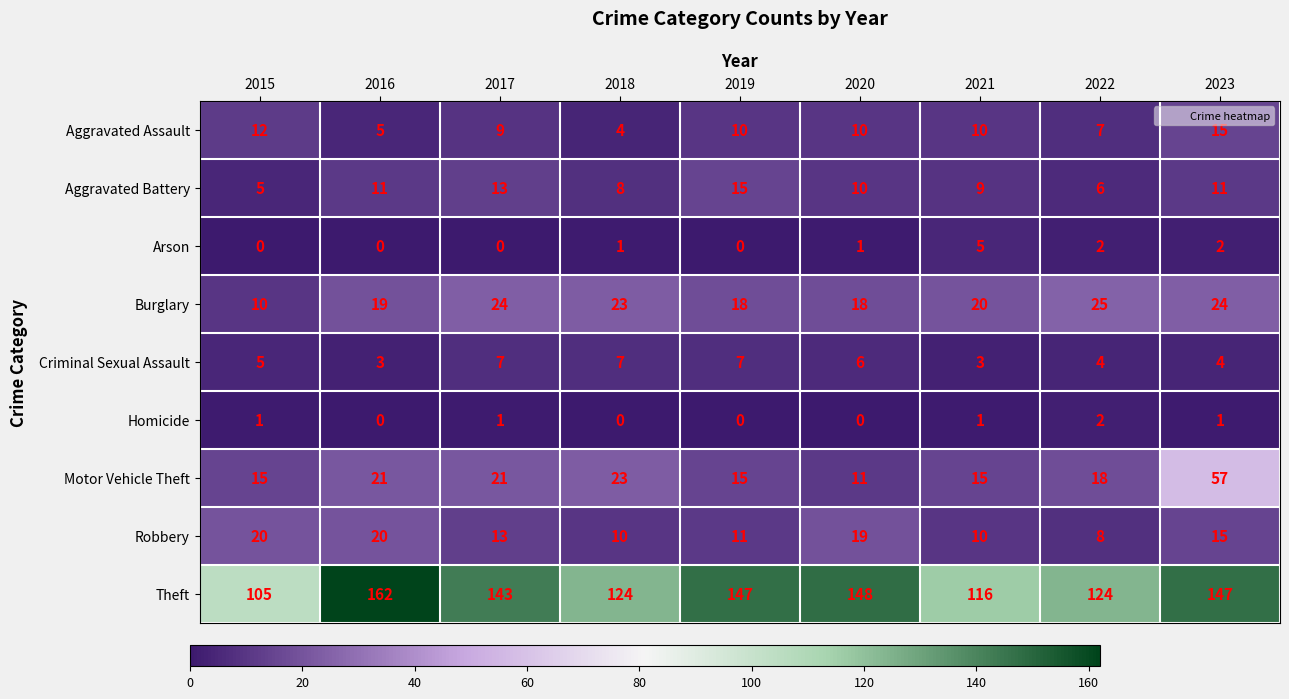

What is the spread (max minus min) of values at 2023?

146